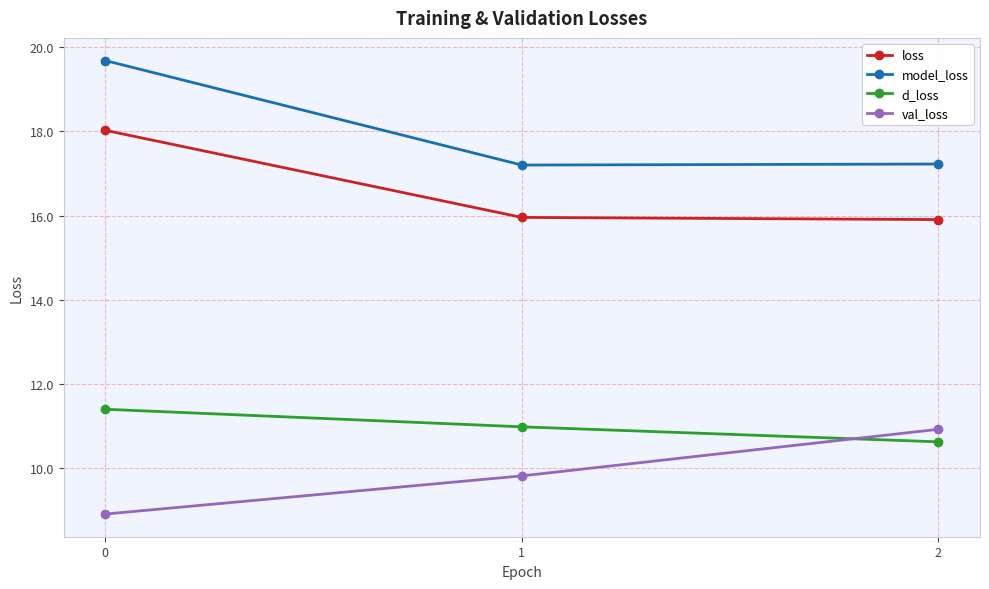

What is the value of the val_loss point at the 1st from the left?

8.9